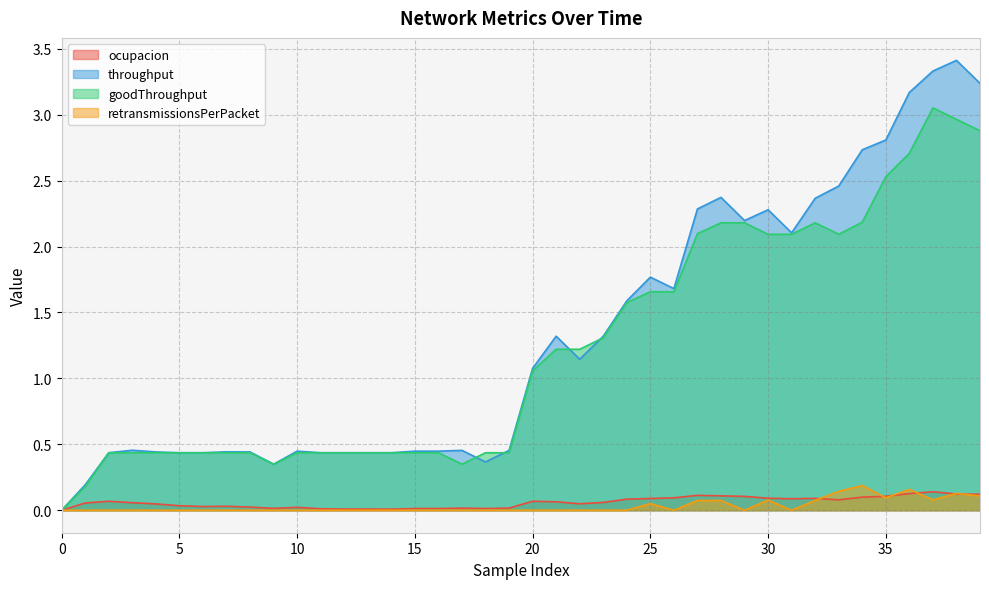

Does the chart have visible grid lines?

Yes